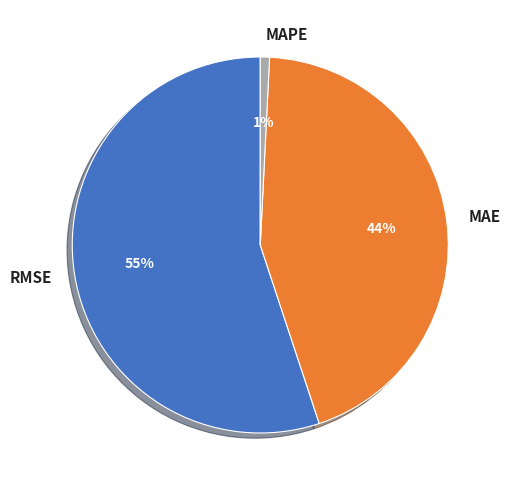

To the nearest percent, what is the difference between the MAE and RMSE slice percentages?

11%